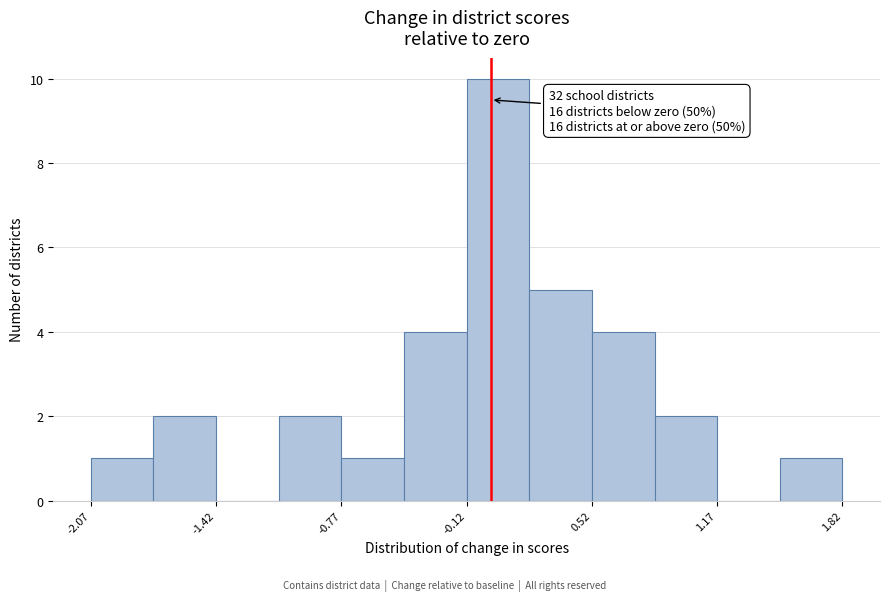

Around what value on the x-axis is the tallest bar? Give the approximate position of its centre, as read against the axis.

0.0